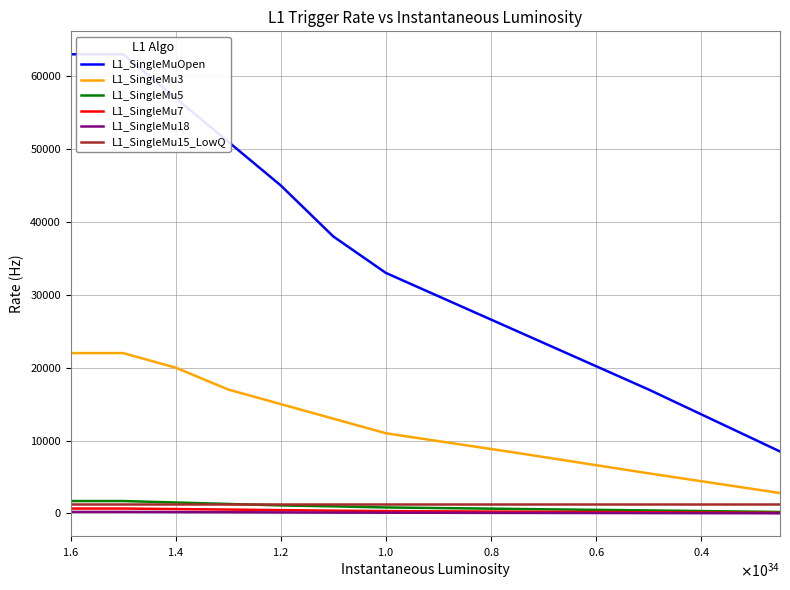

Does the chart display data point markers on the line(s)?

No